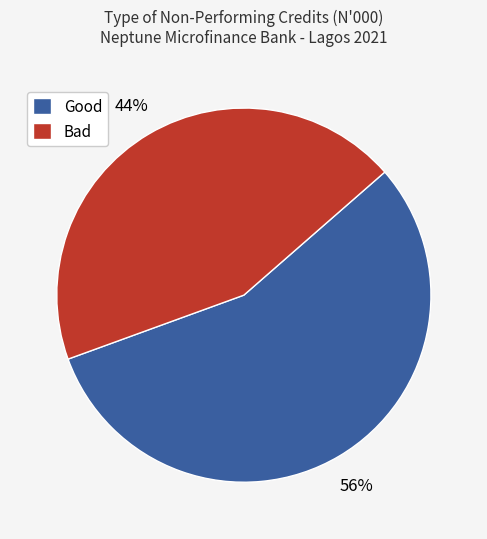

How many segments does this pie chart have?

2